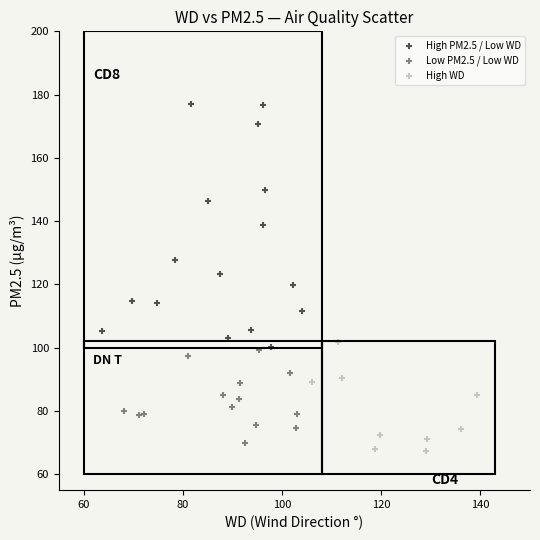

Which series has the widest spread of Y values?

High PM2.5 / Low WD